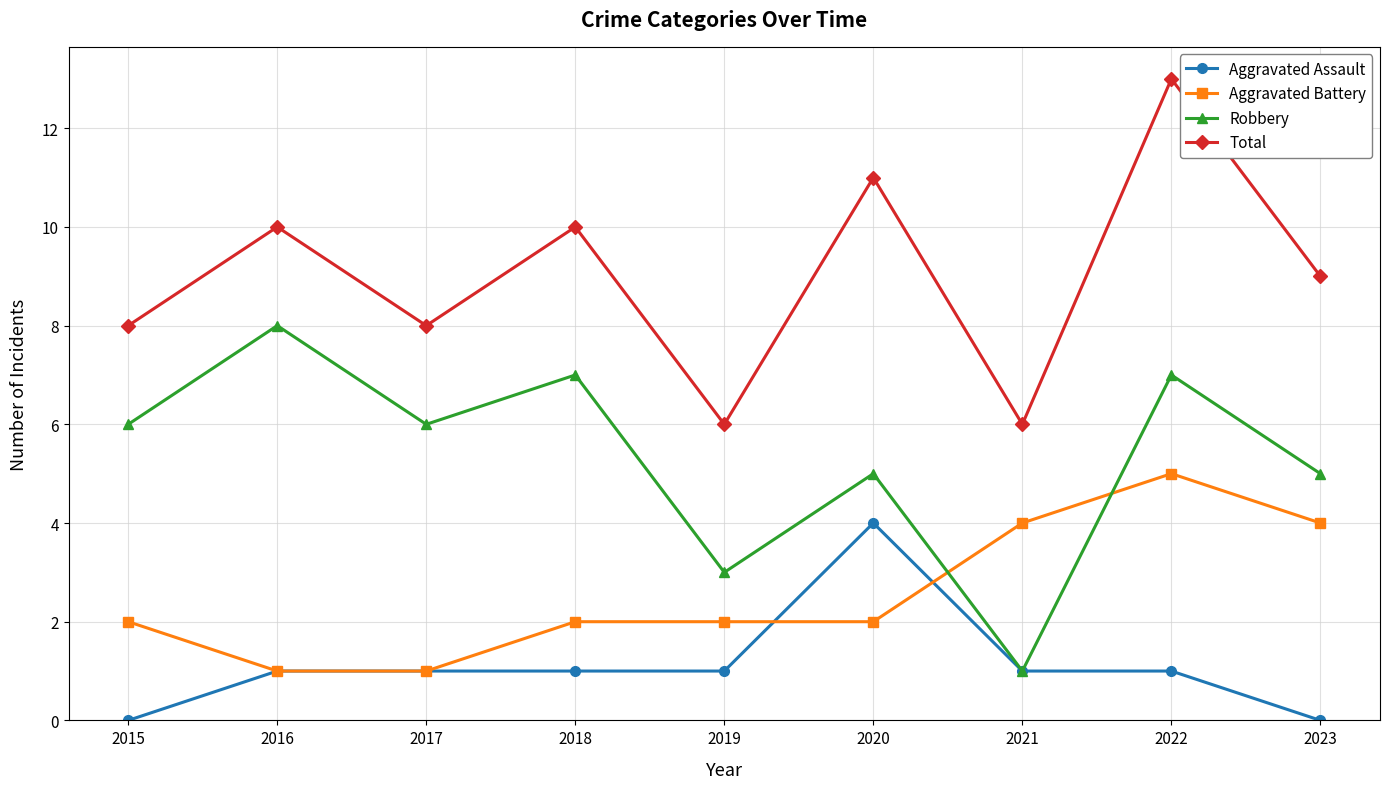

What is the spread (max minus min) of values at 2021?

5